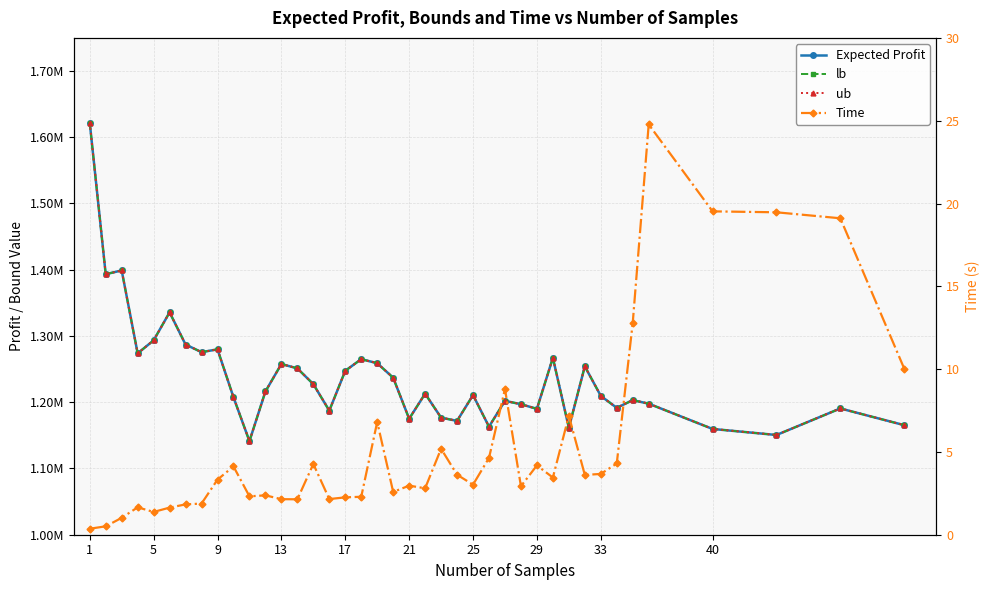

True or false: Expected Profit and lb intersect in this chart.

False